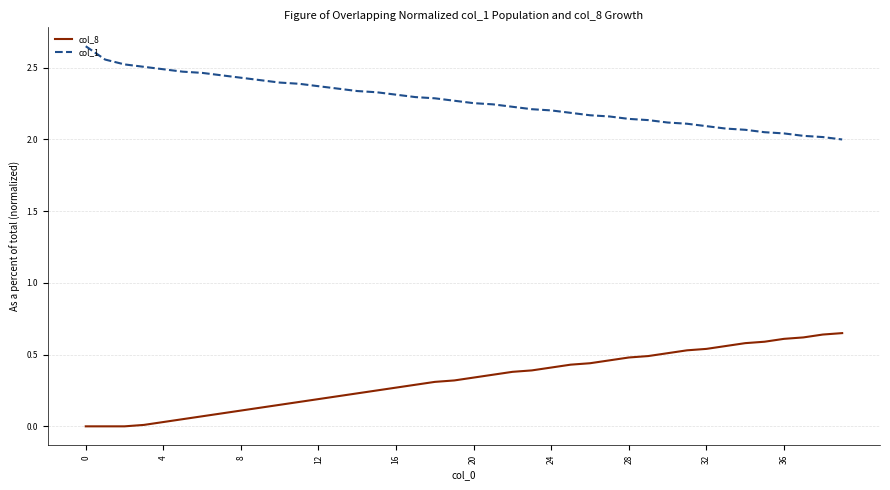

Rank the series by their maximum value, from highest to lowest.

col_1, col_8